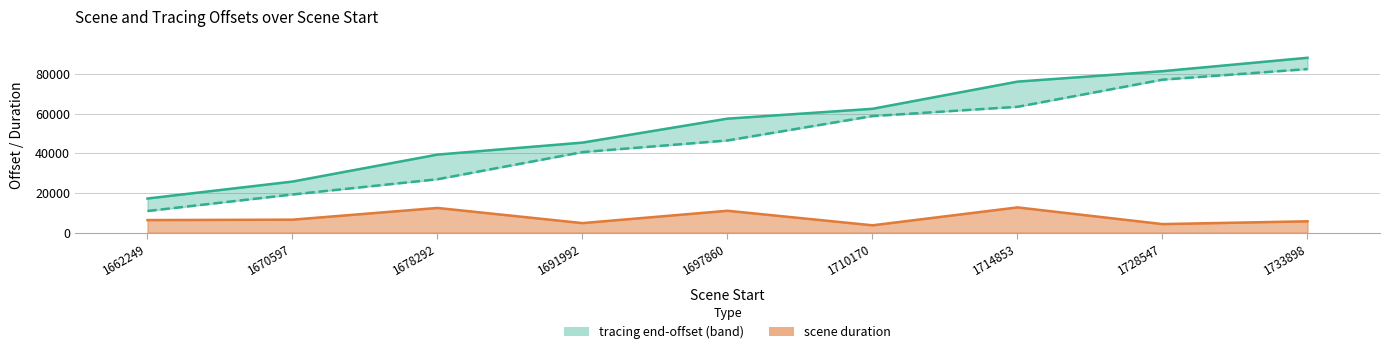

At which category does the chart reach its minimum across all series?

1710170